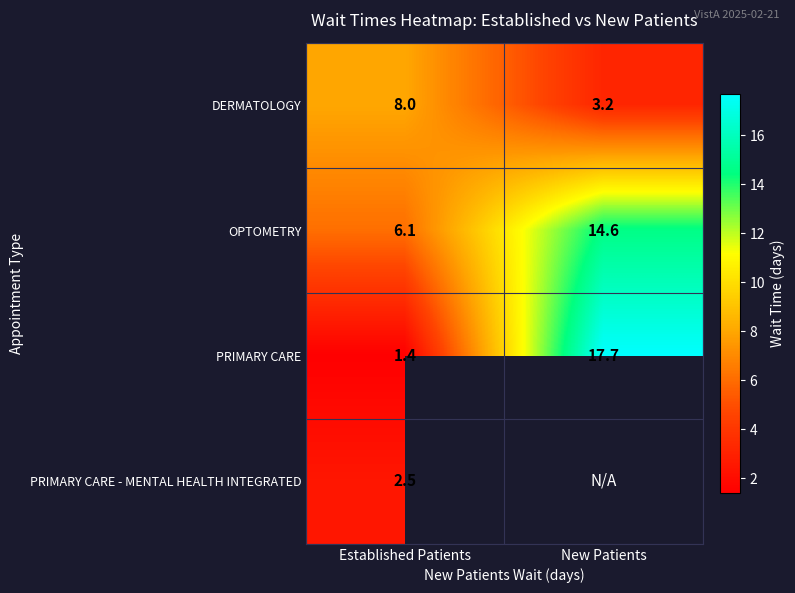

The PRIMARY CARE series shows 6.3 at New Patients. True or false?

False